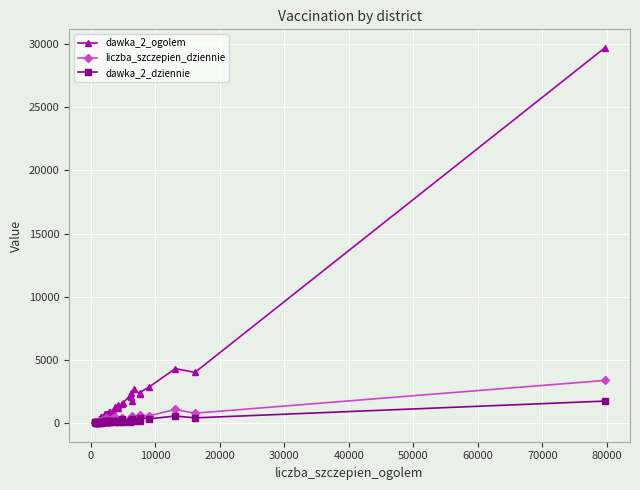

What is the lowest value of the dawka_2_ogolem series?

66